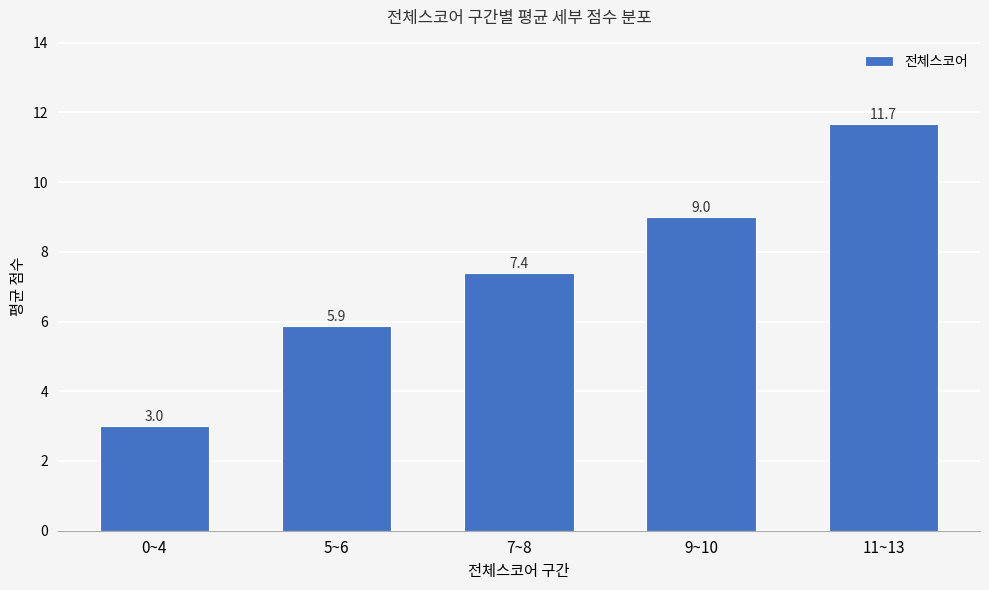

What is the change in value from 0~4 to 11~13?

+8.7